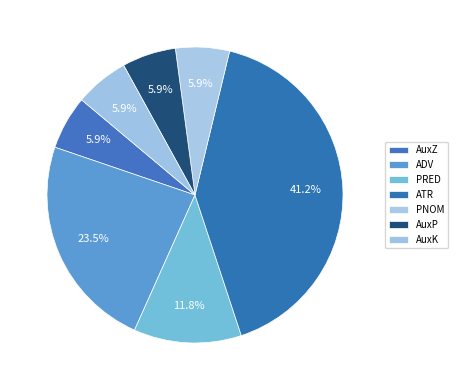

Which has a higher value, AuxK or ATR?

ATR